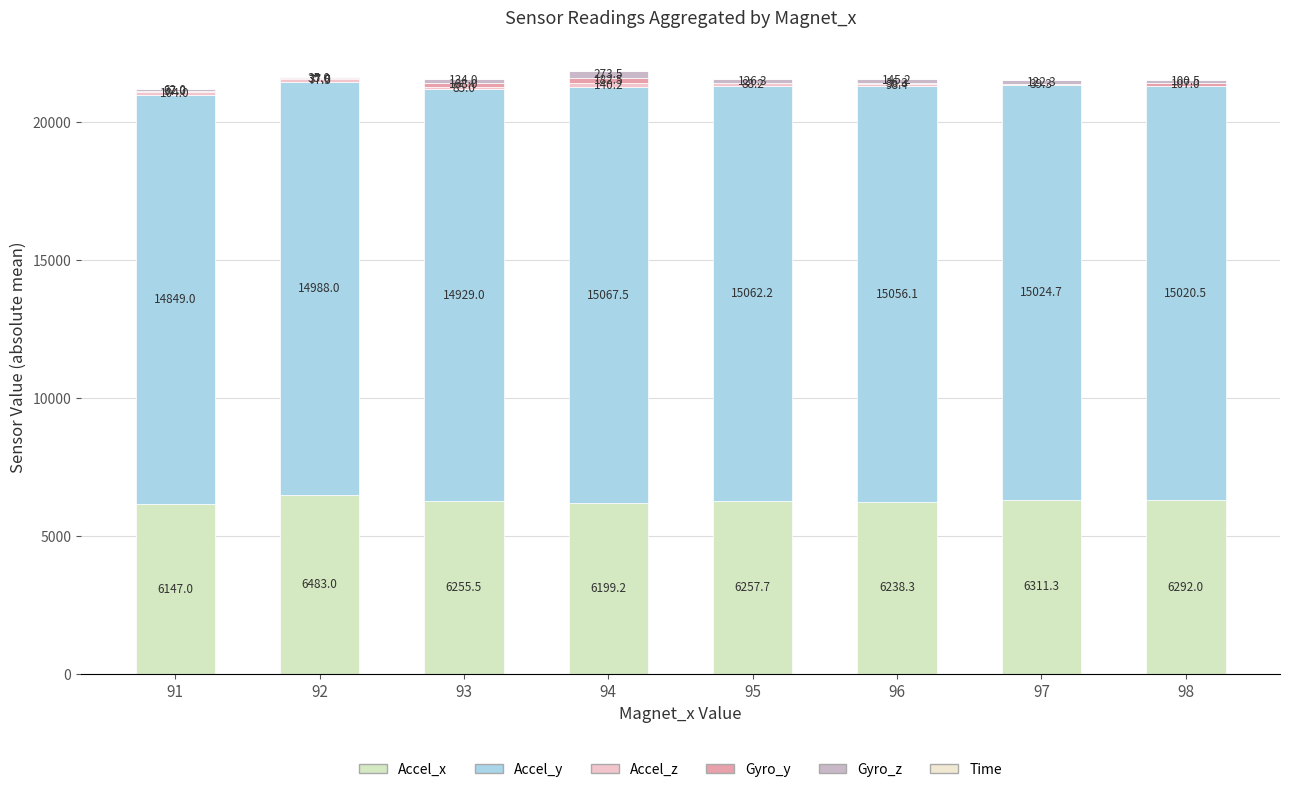

How many data points in Accel_x are above 6257?

4